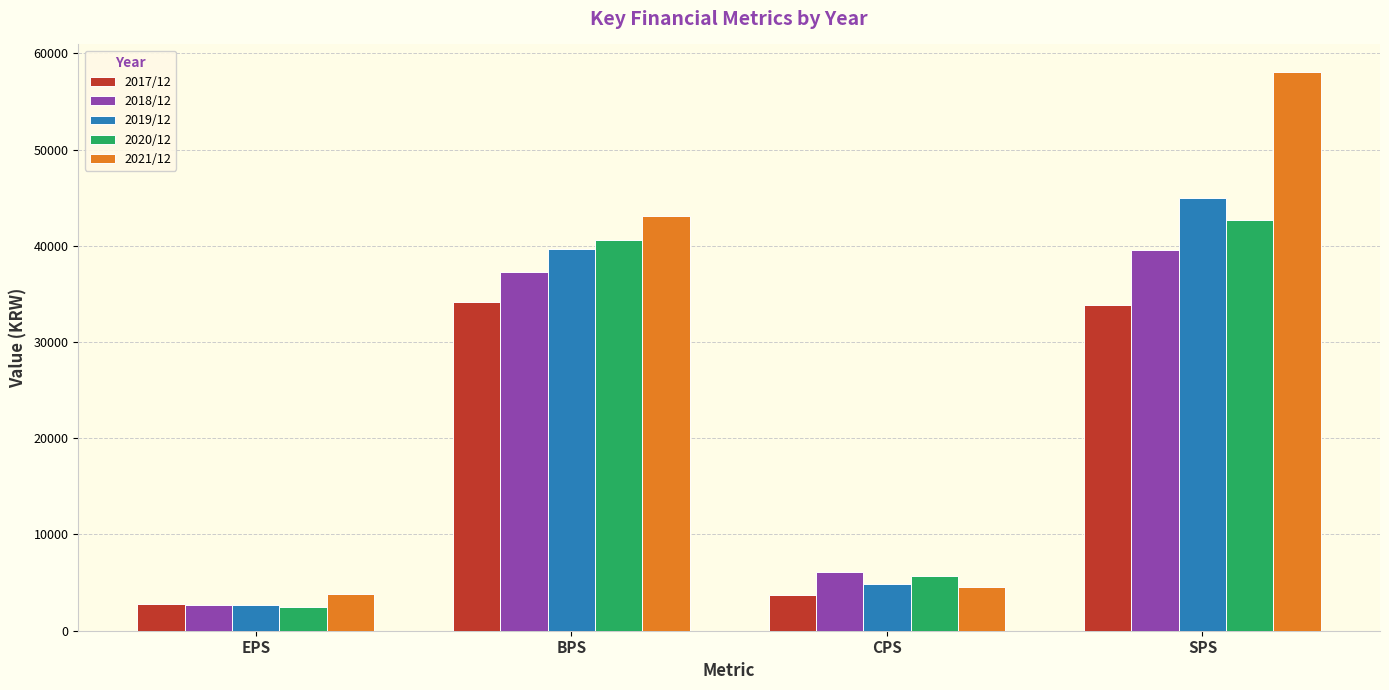

Rank the categories by 2021/12 value from lowest to highest.

EPS, CPS, BPS, SPS